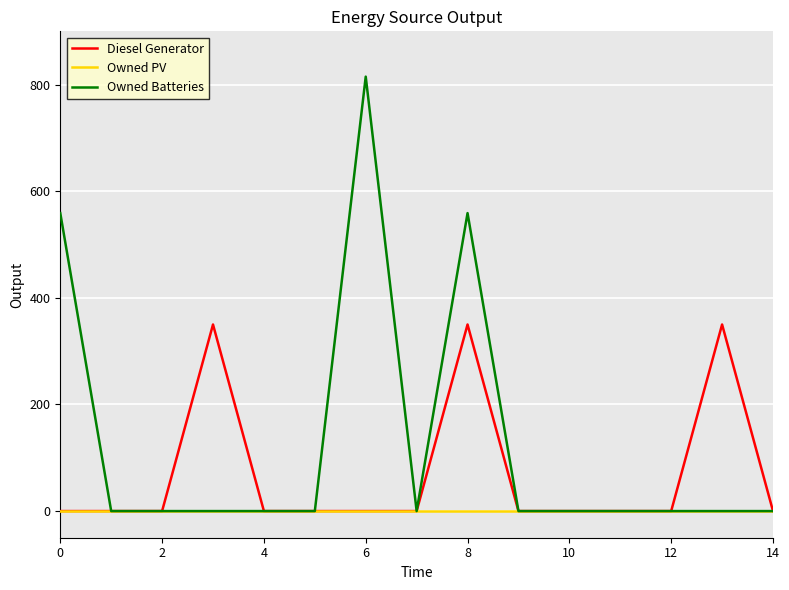

Which series has the largest range (max minus min)?

Owned Batteries